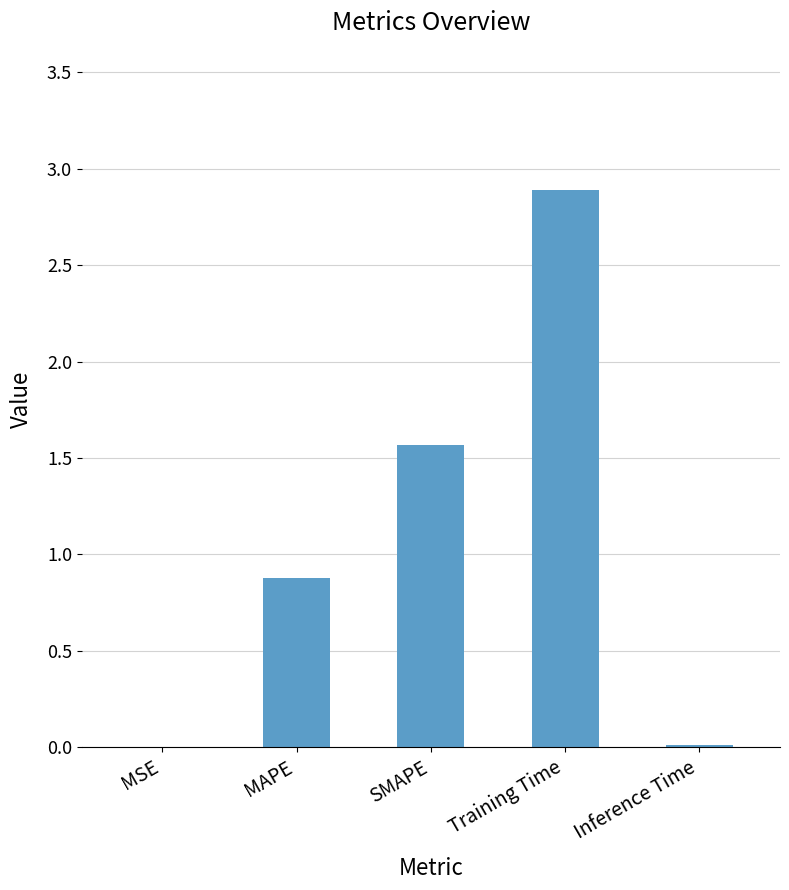

Count the number of data series in this chart.

1